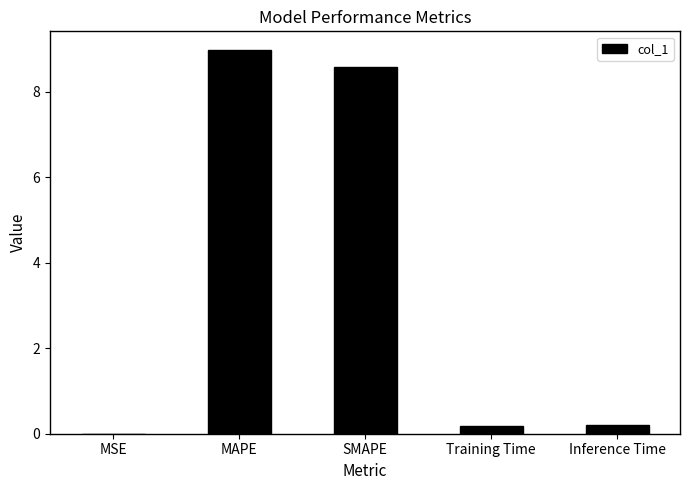

What is the greatest value displayed?

9.0